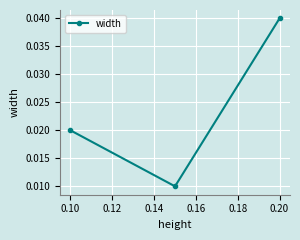

Does the chart have visible grid lines?

Yes